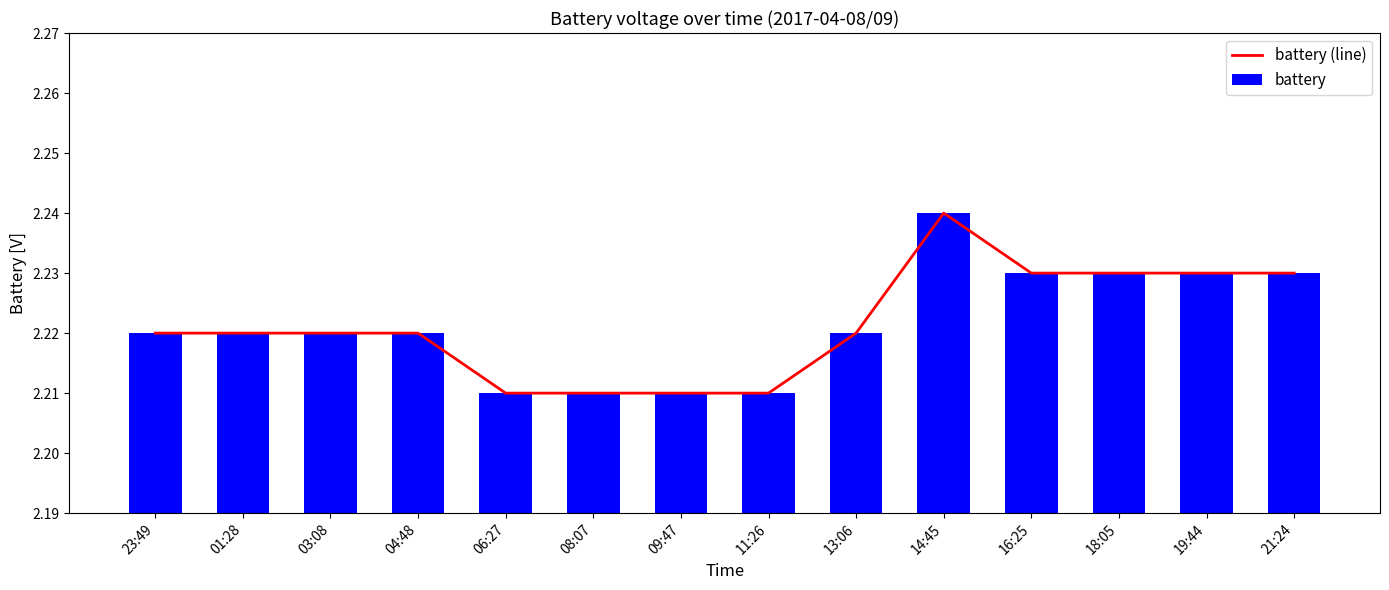

What is the label of the 11th bar from the right?

04:48